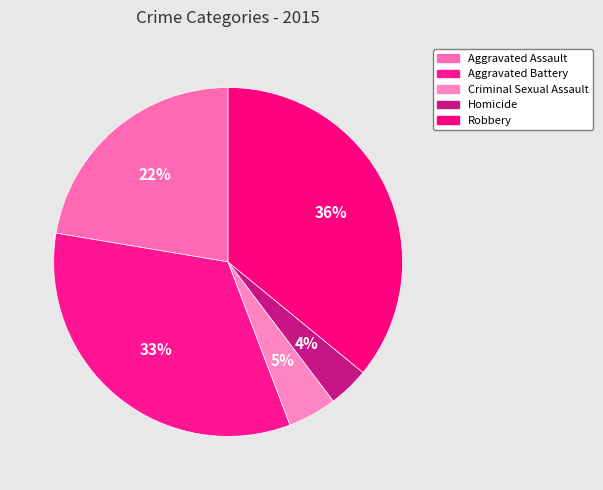

True or false: Robbery accounts for 36% of the total.

True